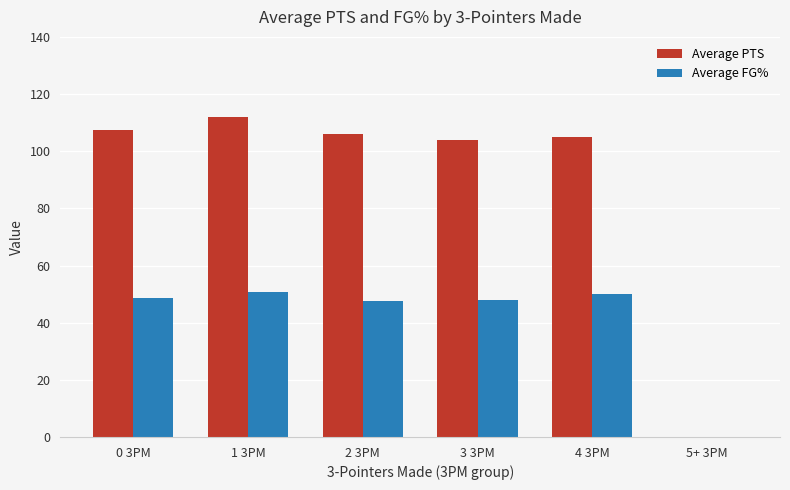

What is the total value across all series at 4 3PM?

155.2